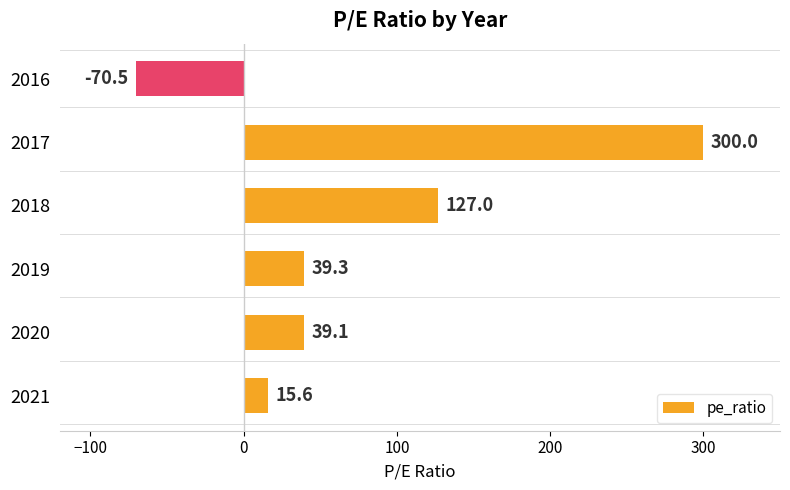

Which label corresponds to the smallest value in the chart?

2016